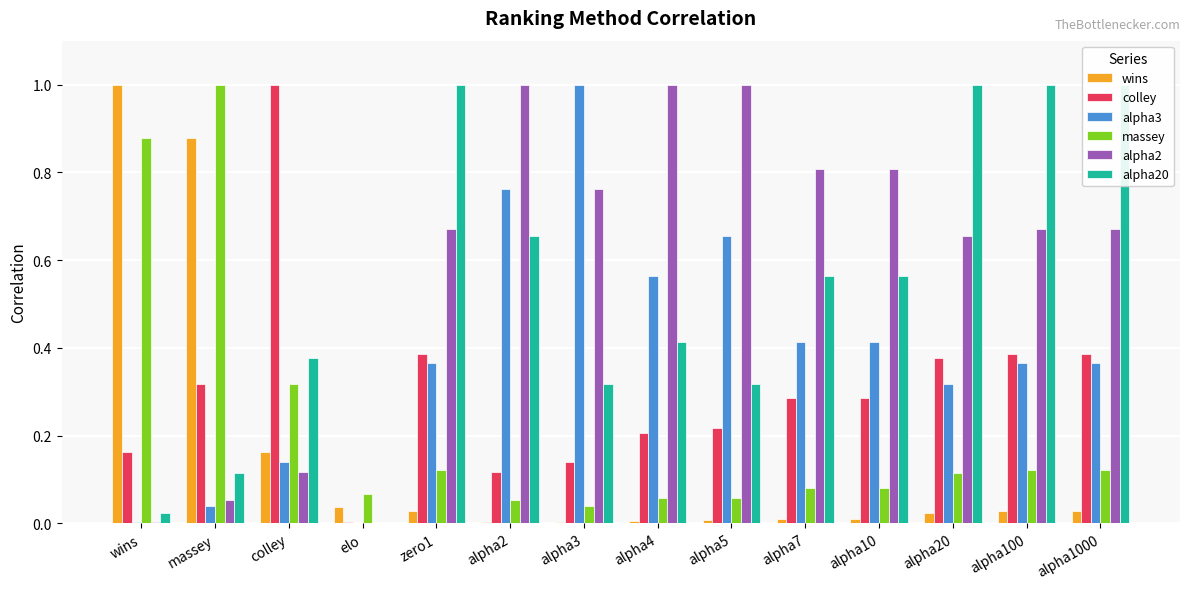

What is the total value across all series at alpha5?

2.3